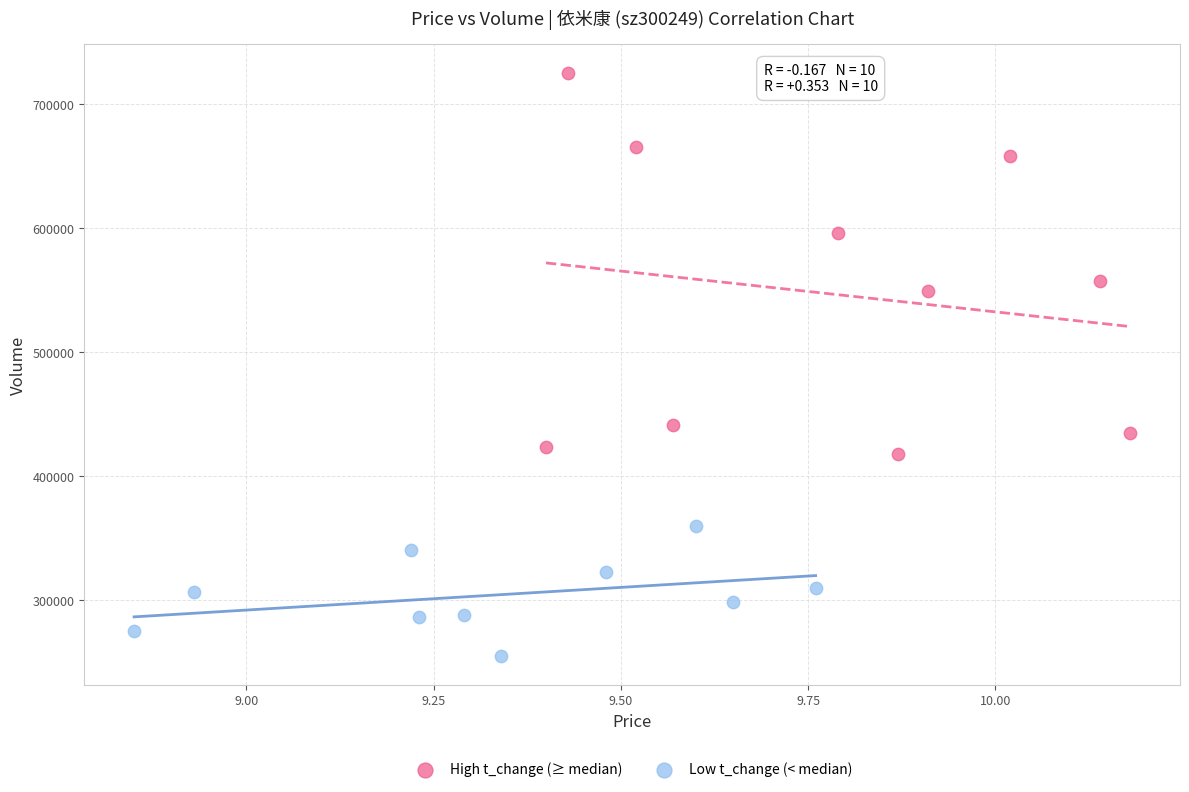

Which series has the largest Y range (max minus min)?

High t_change (≥ median)